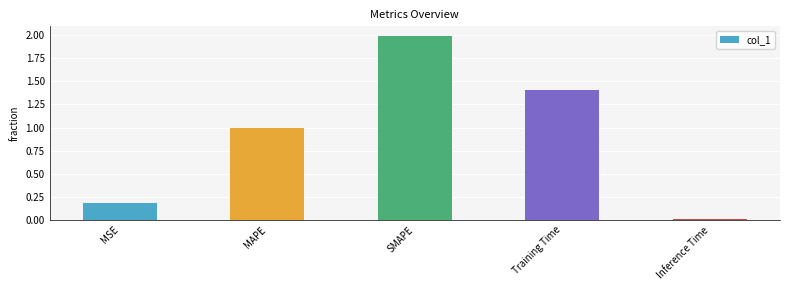

At which category does the chart reach its peak across all series?

SMAPE